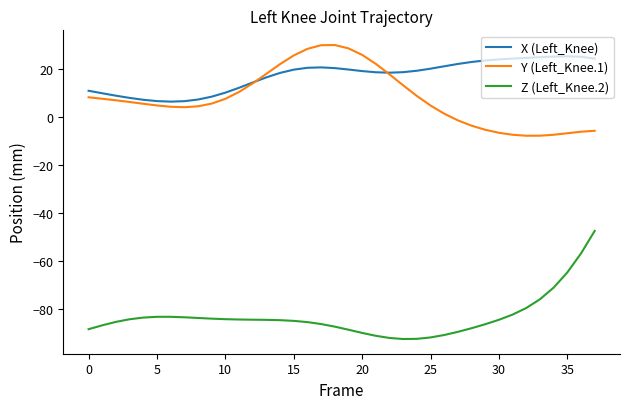

List the series in order of their peak value, highest first.

Y (Left_Knee.1), X (Left_Knee), Z (Left_Knee.2)